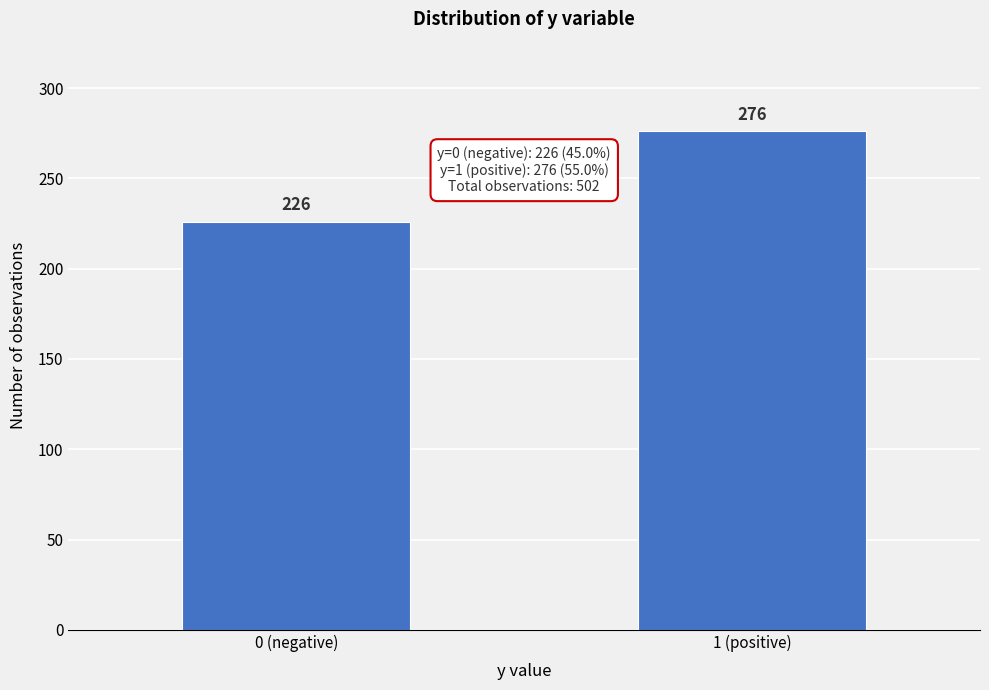

Reading left to right, what are all the values shown in this chart?

0 (negative)=226	1 (positive)=276